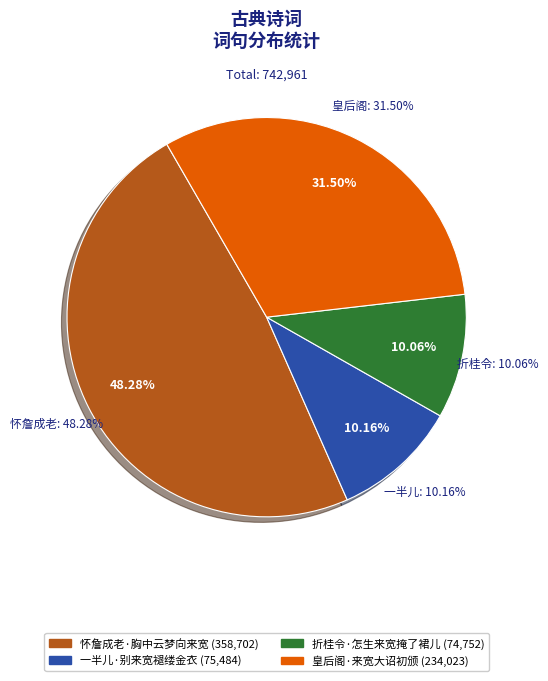

What percentage is the 一半儿·别来宽褪缕金衣 slice, to the nearest percent?

10%